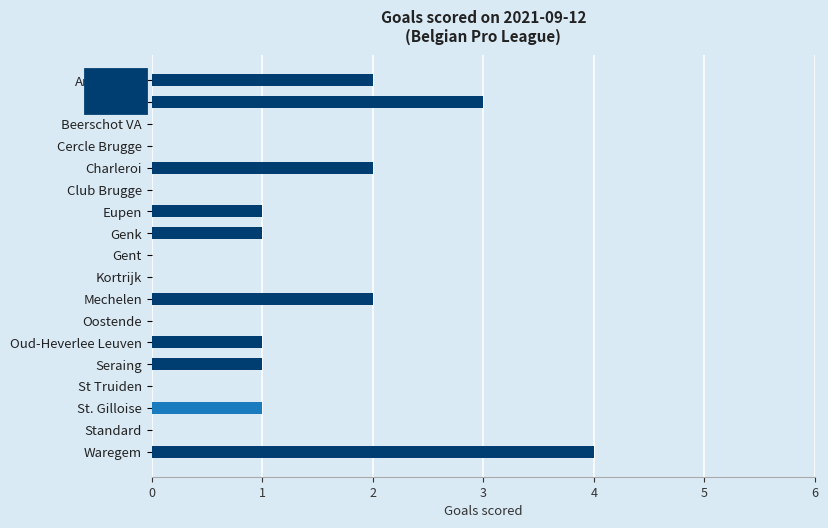

Does the chart contain stacked bars?

No